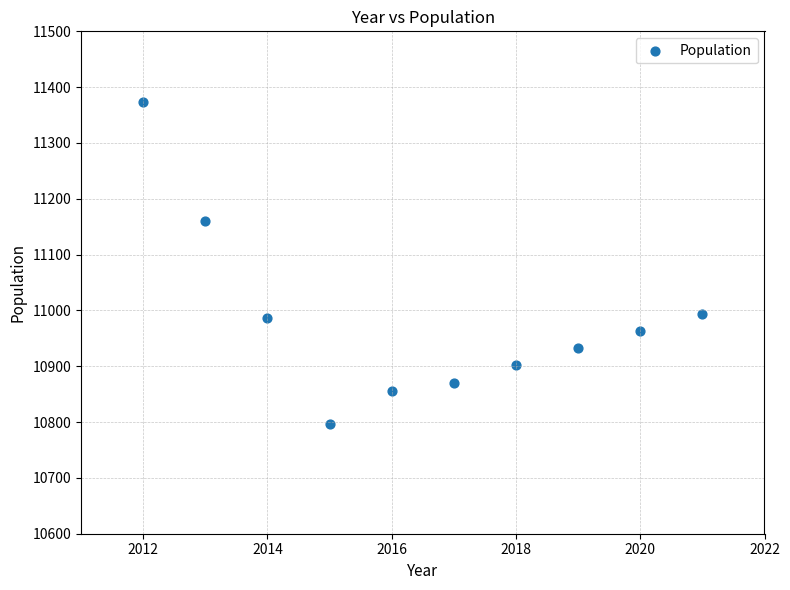

What is the range of X values (max minus min)?

9